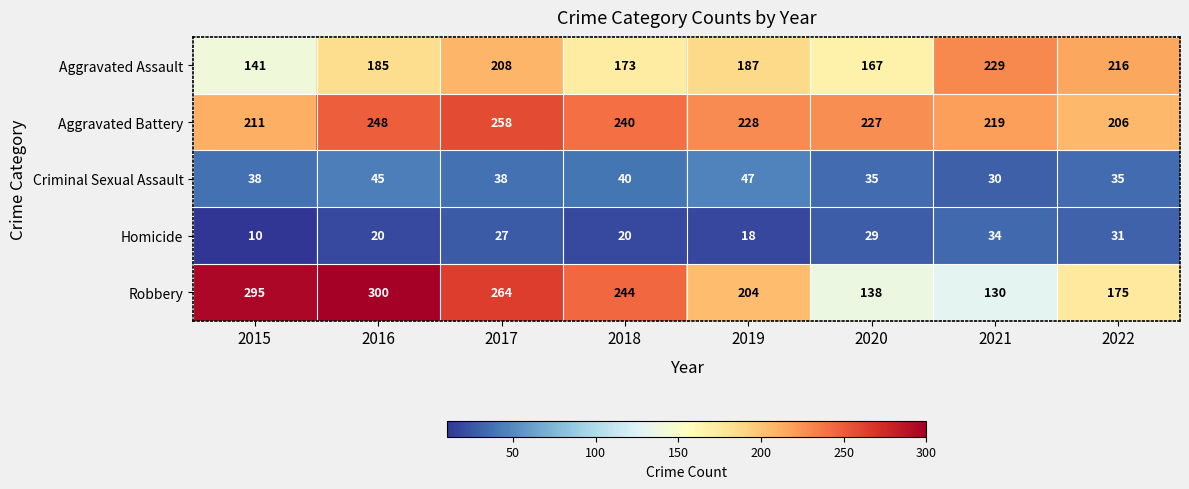

What is the greatest value displayed?

300